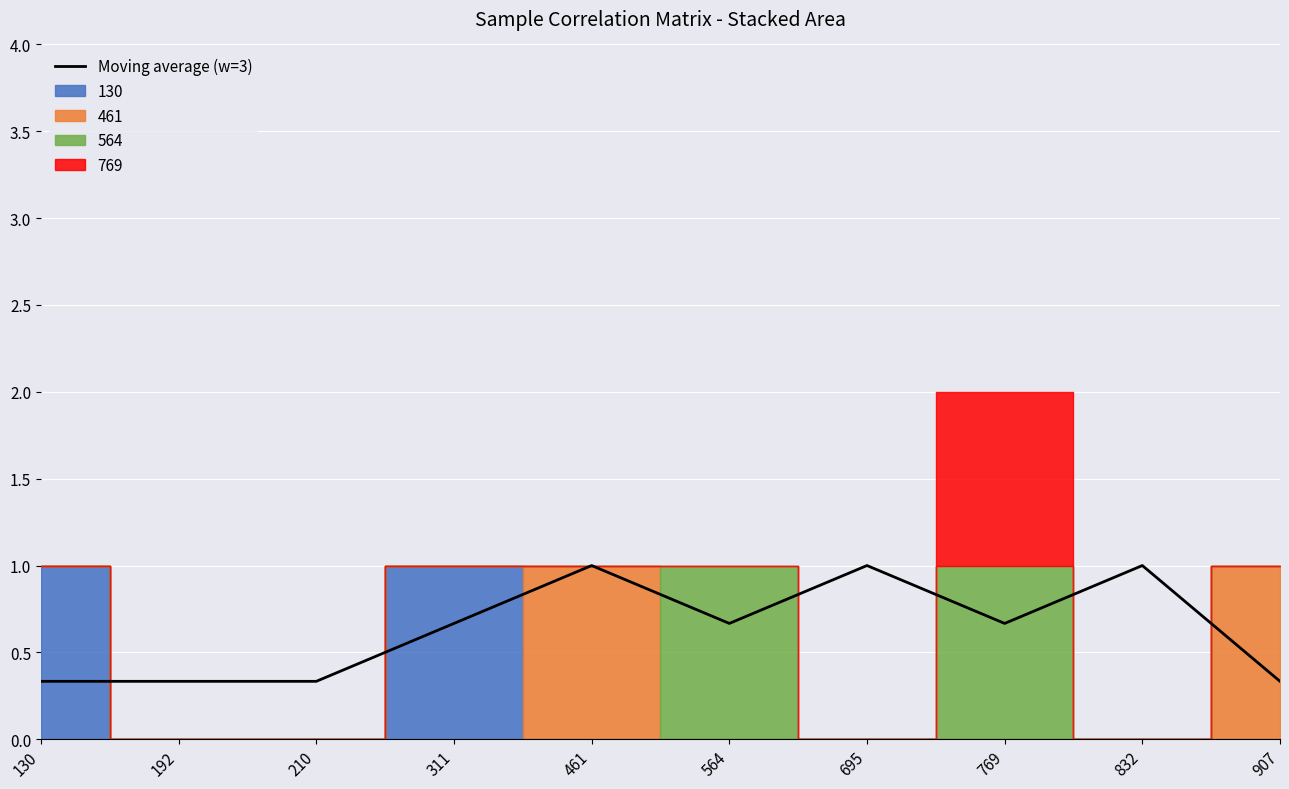

Count the number of categories in the chart.

10